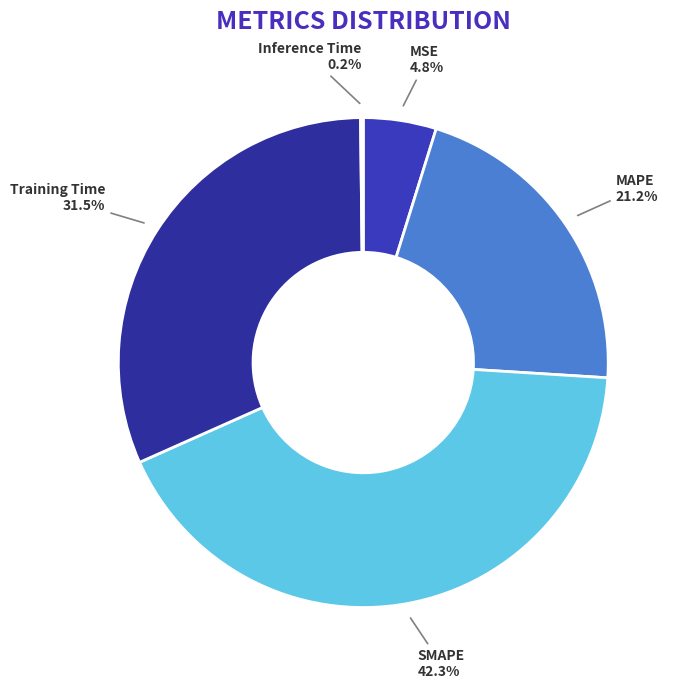

To the nearest percent, what is the combined percentage of MAPE and MSE?

26%